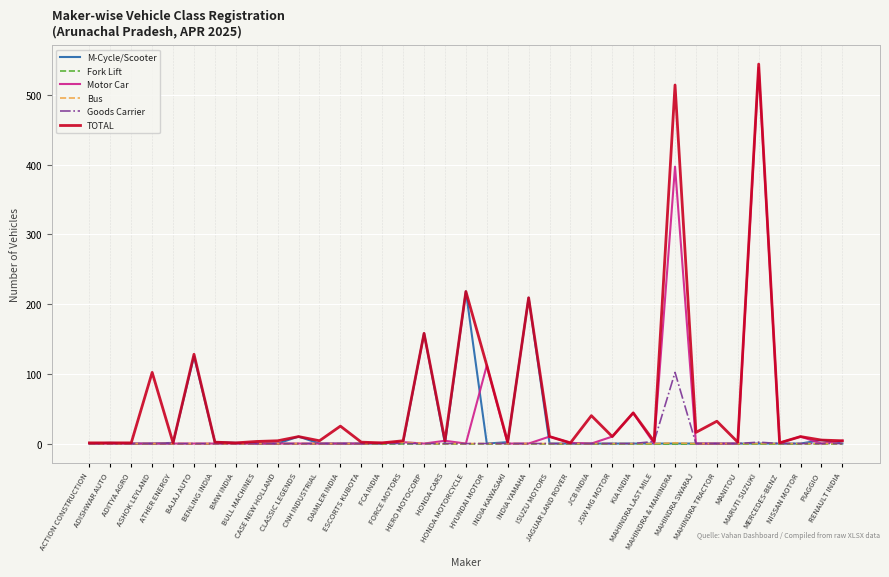

Which series has the widest spread of values?

TOTAL